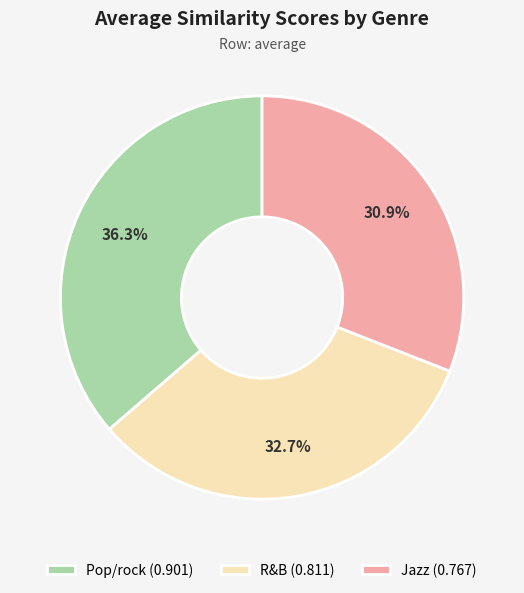

The Jazz slice represents 43% of the pie. True or false?

False